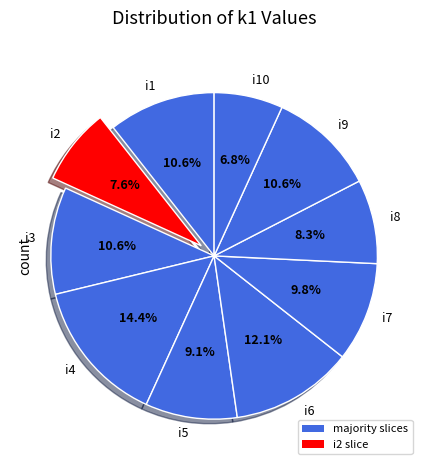

To the nearest percent, what is the difference between the i2 and i3 slice percentages?

3%